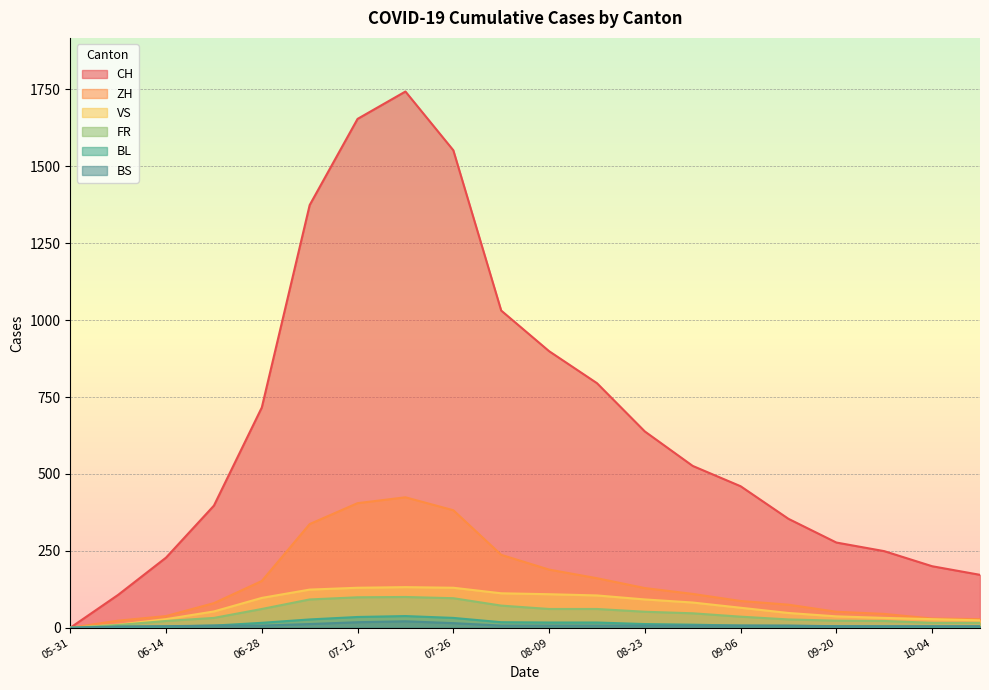

Which series has the largest range (max minus min)?

CH